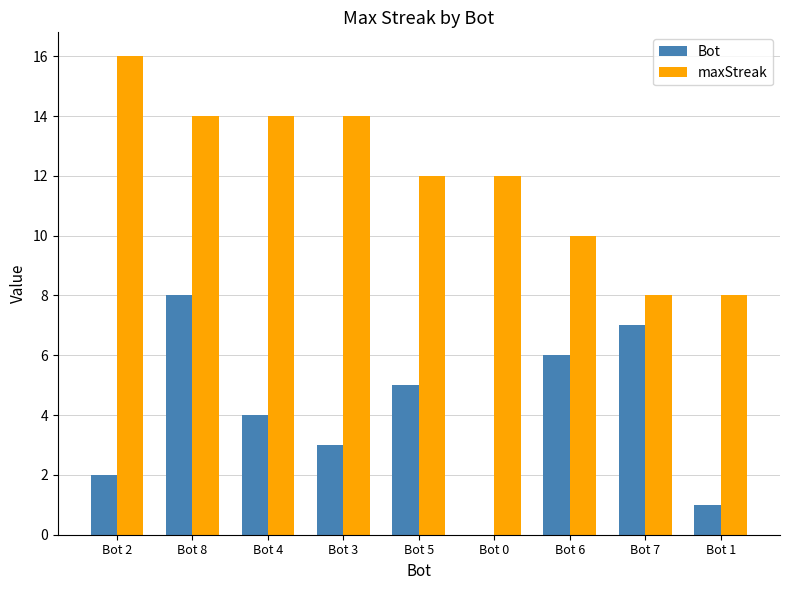

What is the greatest value displayed?

16